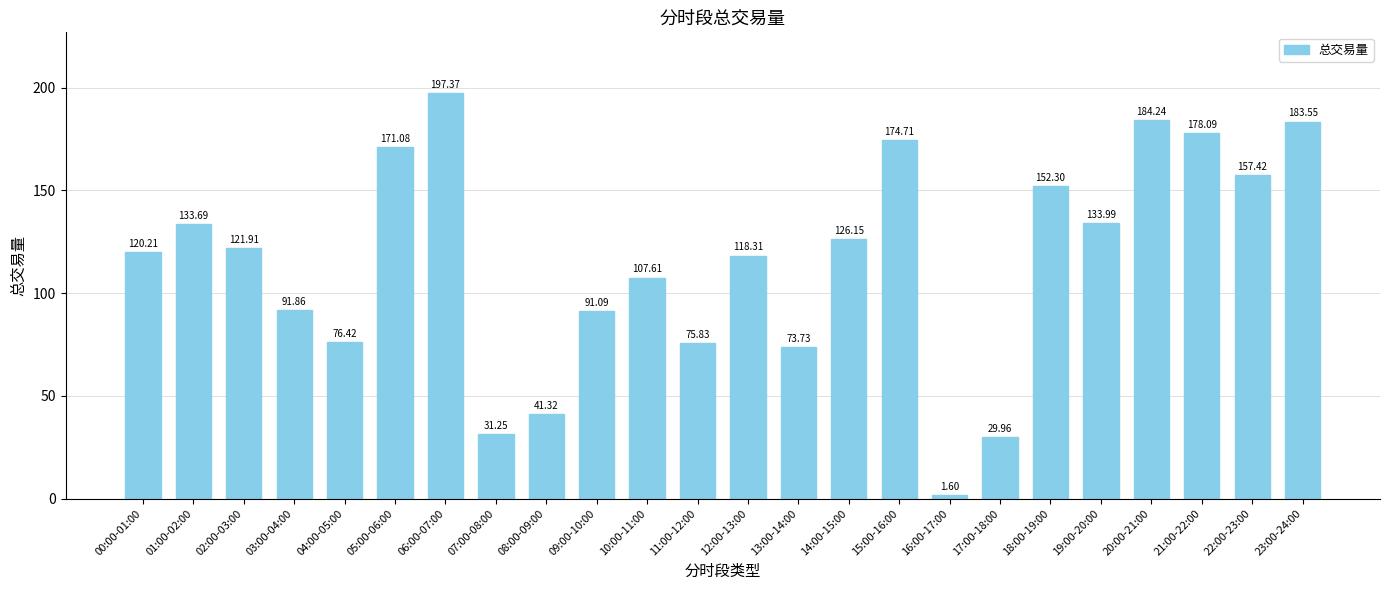

What is the difference between the maximum and minimum values?

195.8